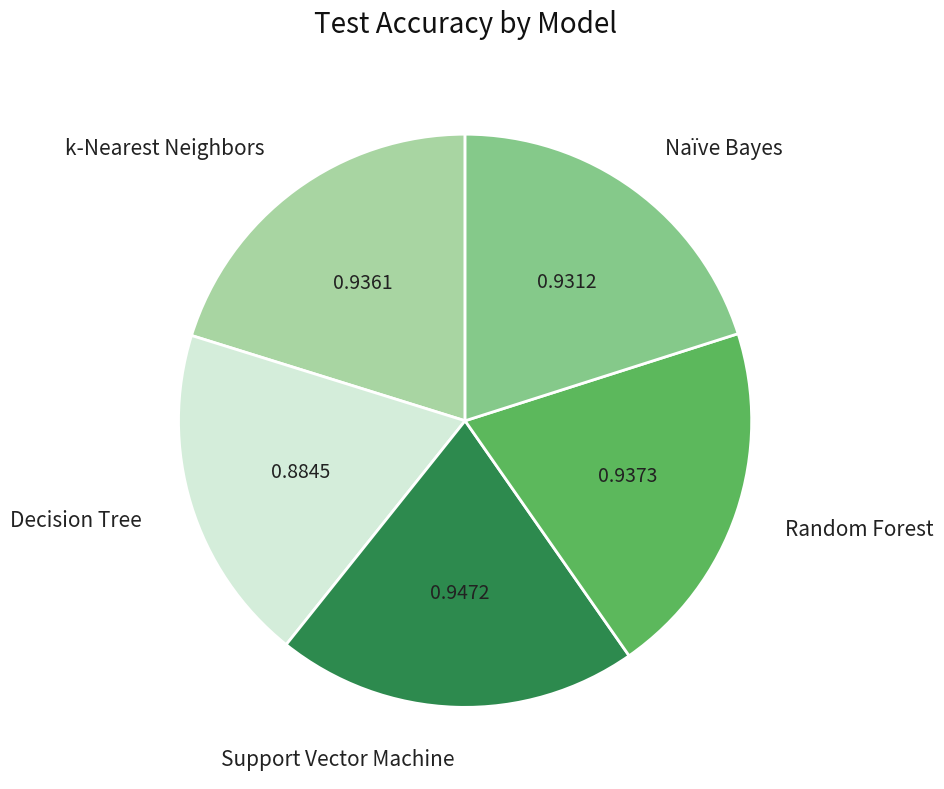

Combined, do k-Nearest Neighbors and Decision Tree account for over 50%?

No